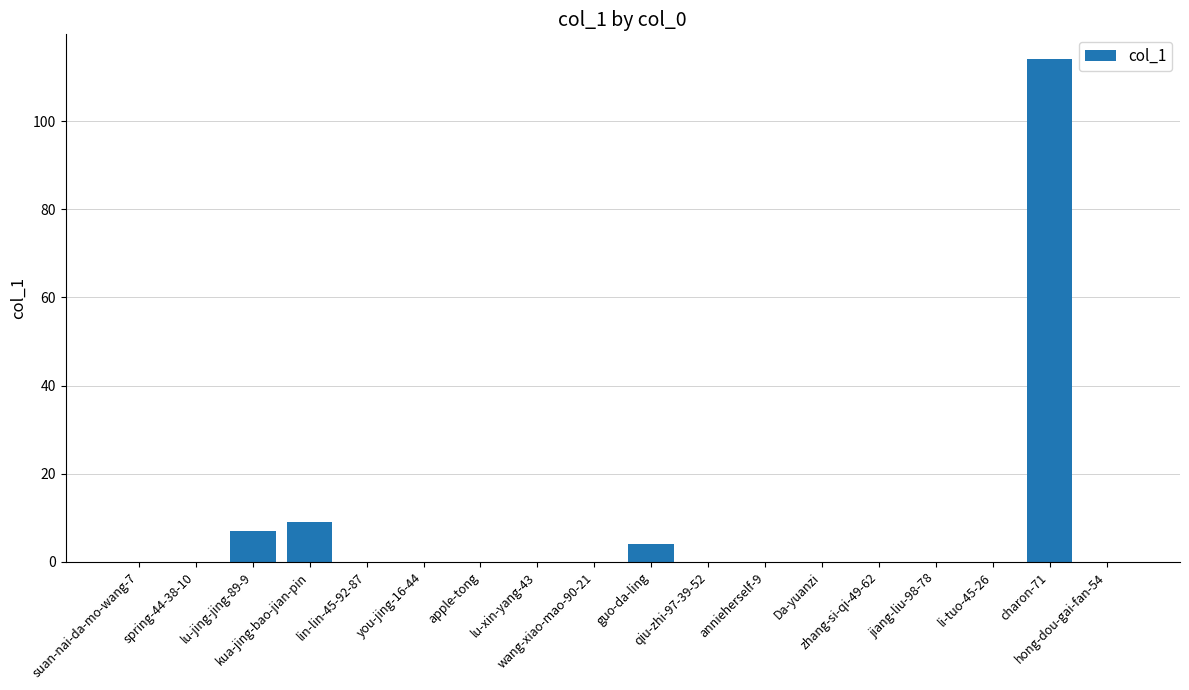

Are the bars horizontal?

No